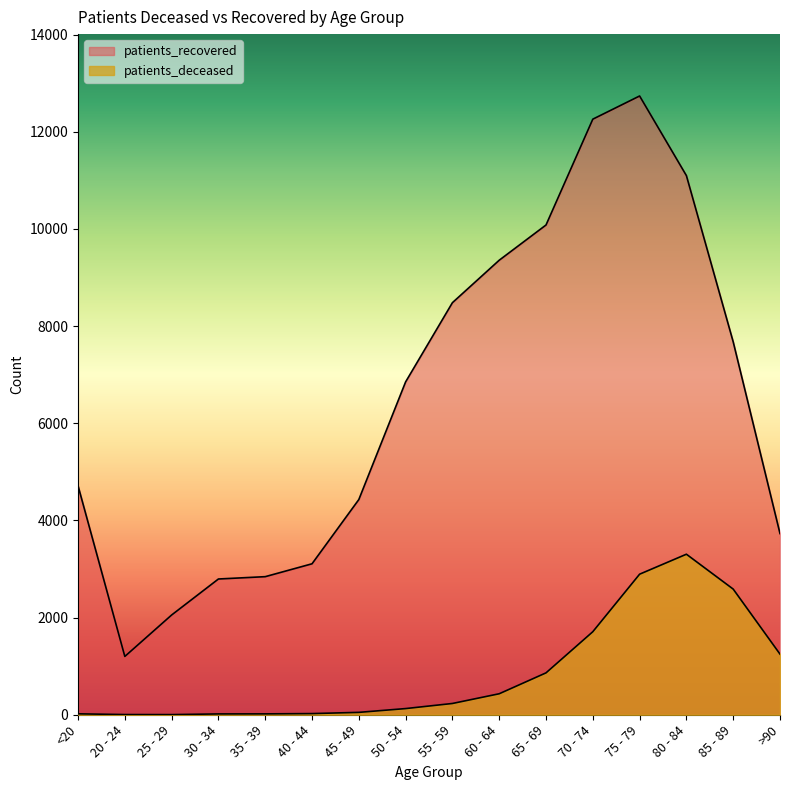

True or false: patients_recovered and patients_deceased intersect in this chart.

False